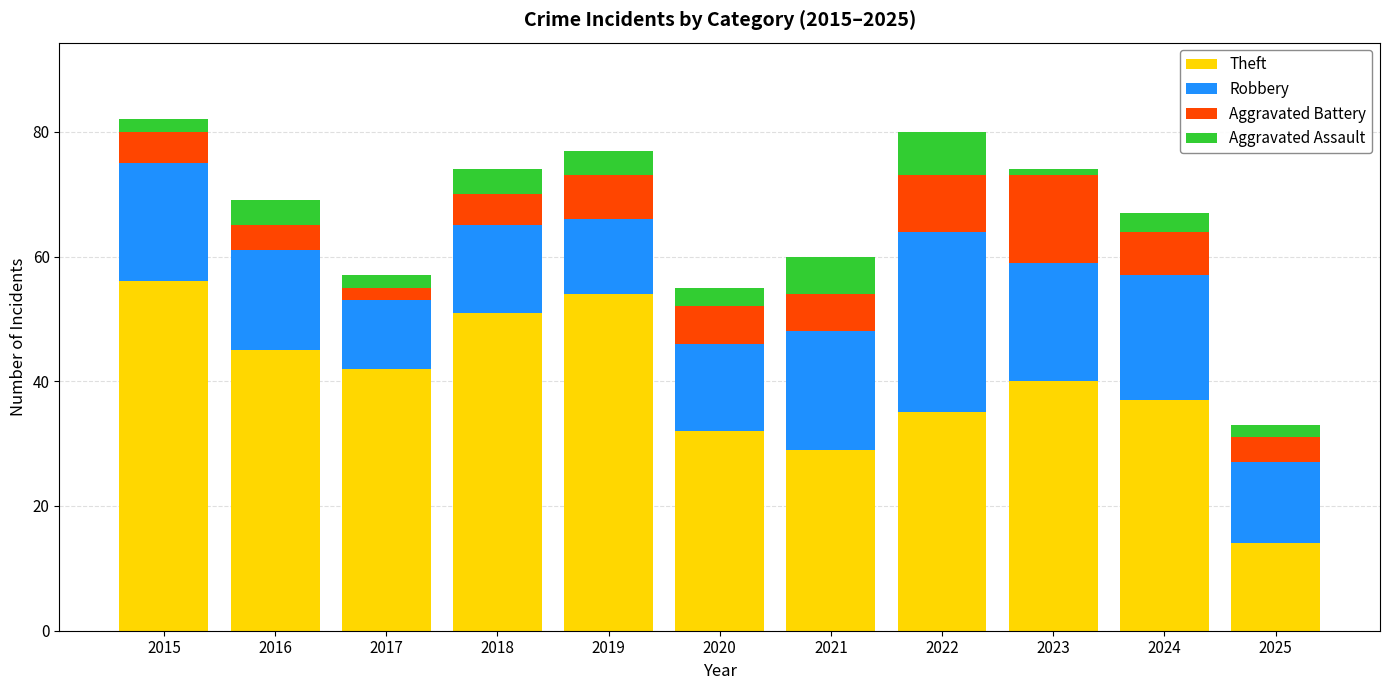

What is the minimum value for Theft?

14